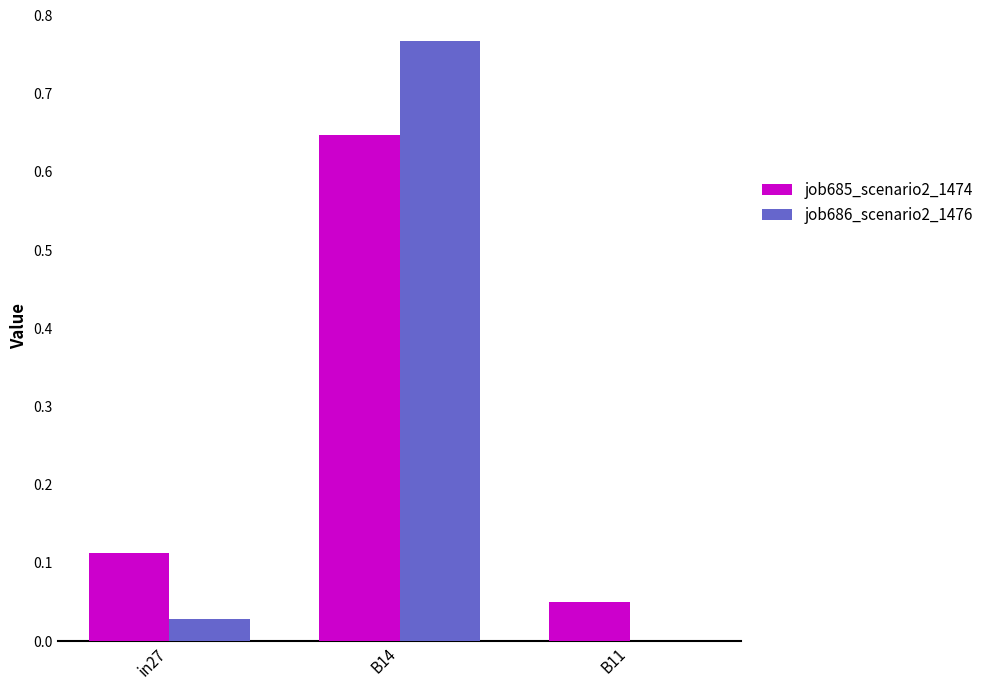

Between in27 and B14, which series saw the biggest shift?

job686_scenario2_1476